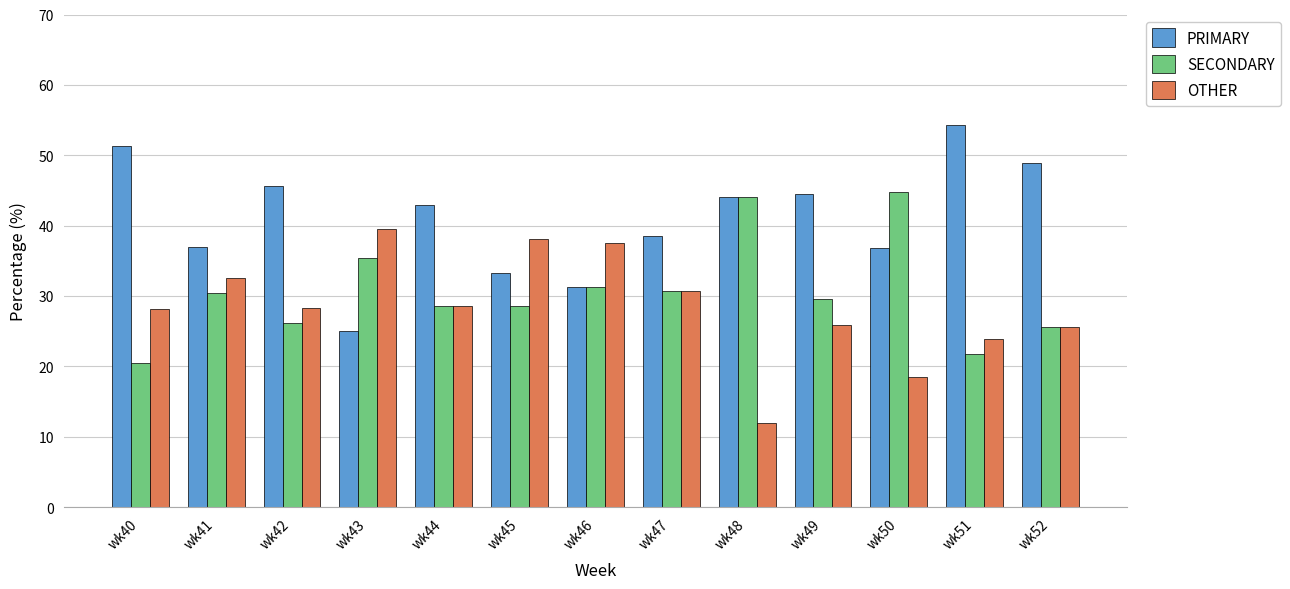

Read the SECONDARY value at wk42.

26.1